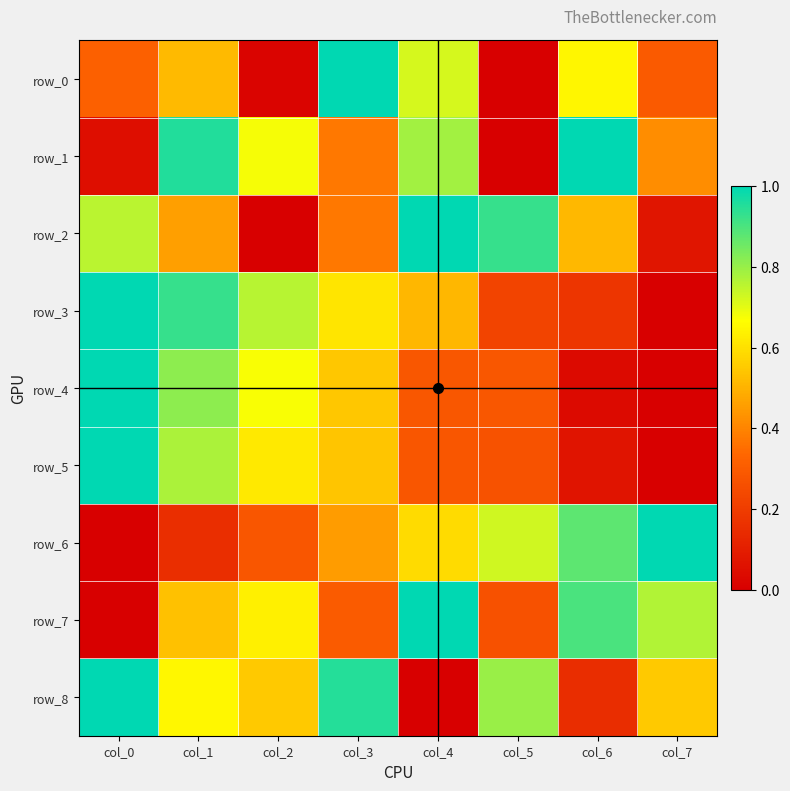

Reading left to right, transcribe all the data shown in this chart.

row_0: 0.3	0.5	0.0	1.0	0.7	0.0	0.6	0.3
row_1: 0.0	1.0	0.7	0.4	0.8	0.0	1.0	0.4
row_2: 0.8	0.5	0.0	0.4	1.0	0.9	0.5	0.1
row_3: 1.0	0.9	0.8	0.6	0.5	0.2	0.2	0.0
row_4: 1.0	0.8	0.7	0.5	0.3	0.3	0.0	0.0
row_5: 1.0	0.8	0.6	0.5	0.3	0.3	0.1	0.0
row_6: 0.0	0.2	0.3	0.5	0.6	0.7	0.9	1.0
row_7: 0.0	0.5	0.6	0.3	1.0	0.3	0.9	0.8
row_8: 1.0	0.7	0.5	0.9	0.0	0.8	0.1	0.5